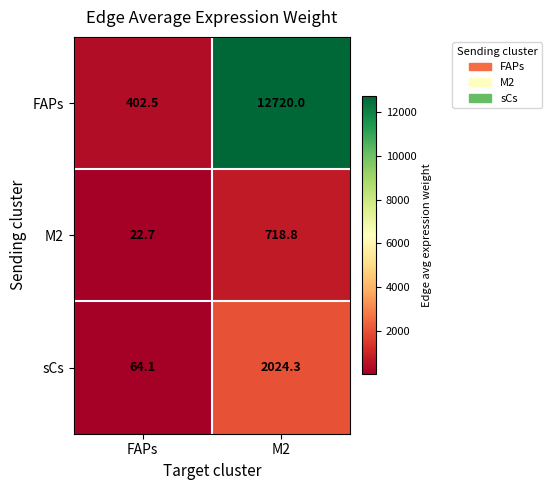

What is the greatest value displayed?

12720.0